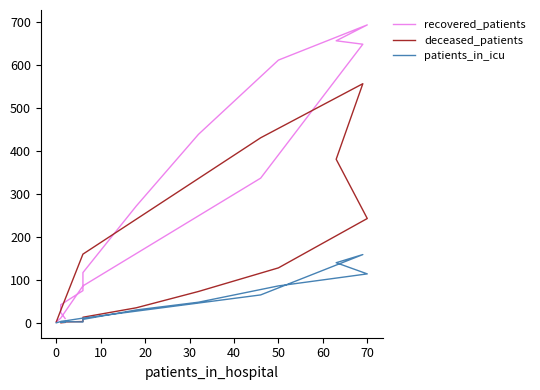

What are all the series names shown in the legend?

recovered_patients, deceased_patients, patients_in_icu